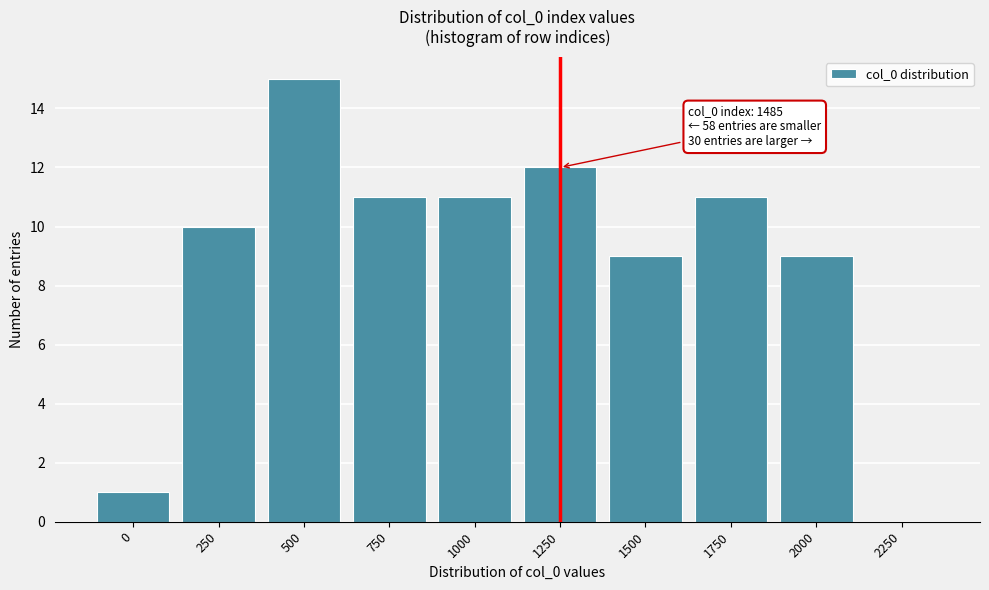

Reading left to right, what are all the values shown in this chart?

0=1	250=10	500=15	750=11	1000=11	1250=12	1500=9	1750=11	2000=9	2250=0